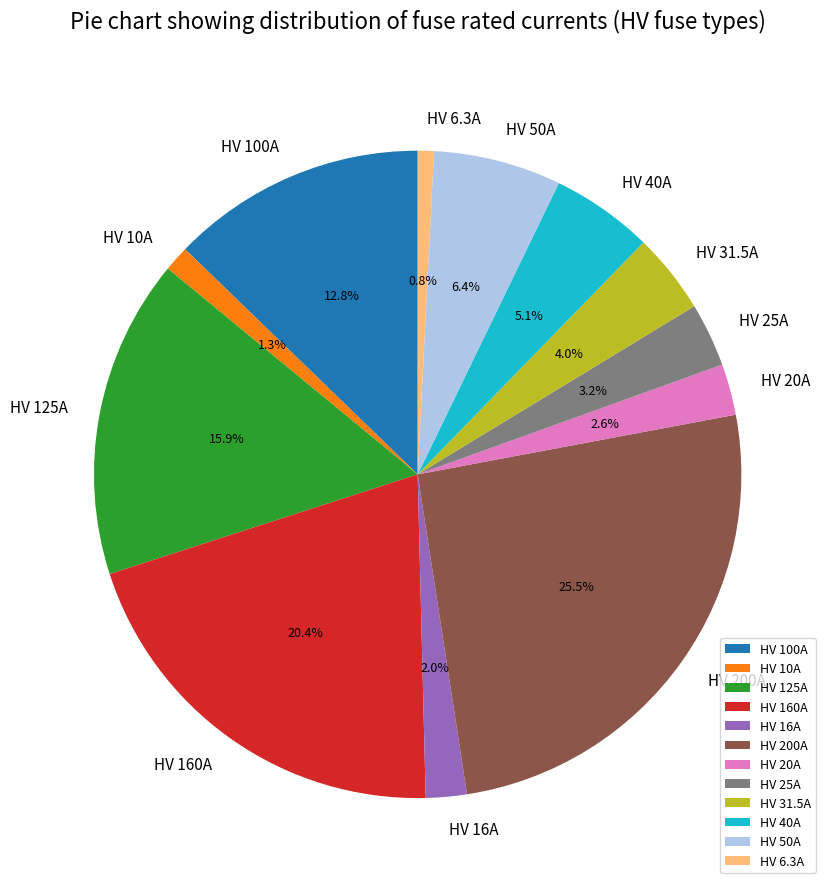

To the nearest percent, what is the difference between the HV 50A and HV 6.3A slice percentages?

6%